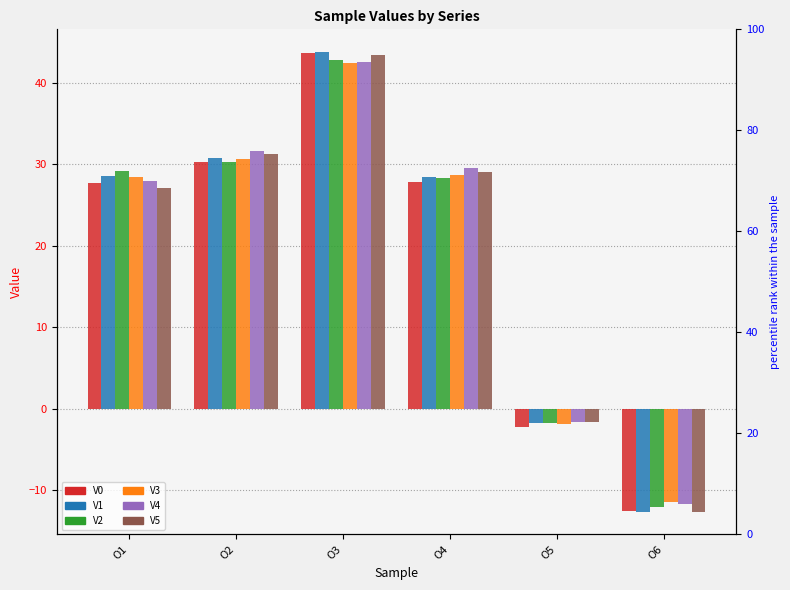

Which series has the largest total across all categories?

V4